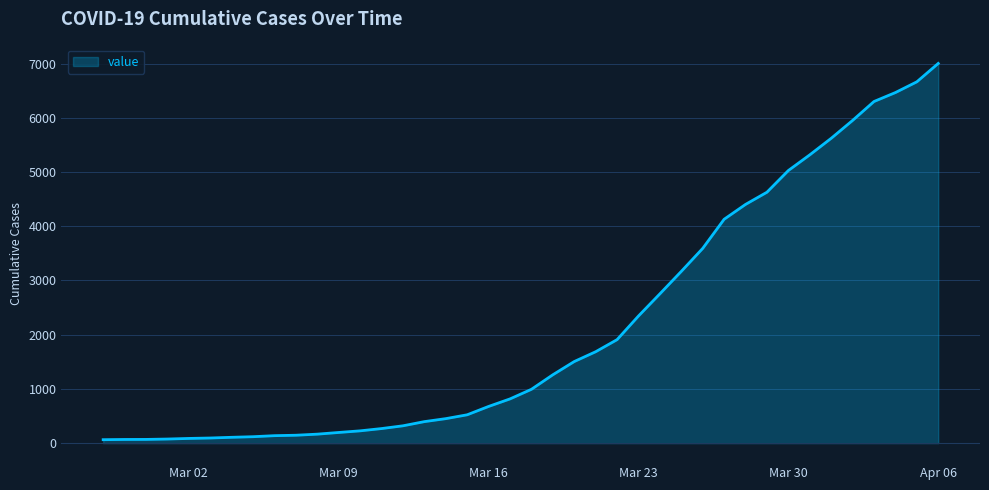

What is the difference between the maximum and minimum values?

6939